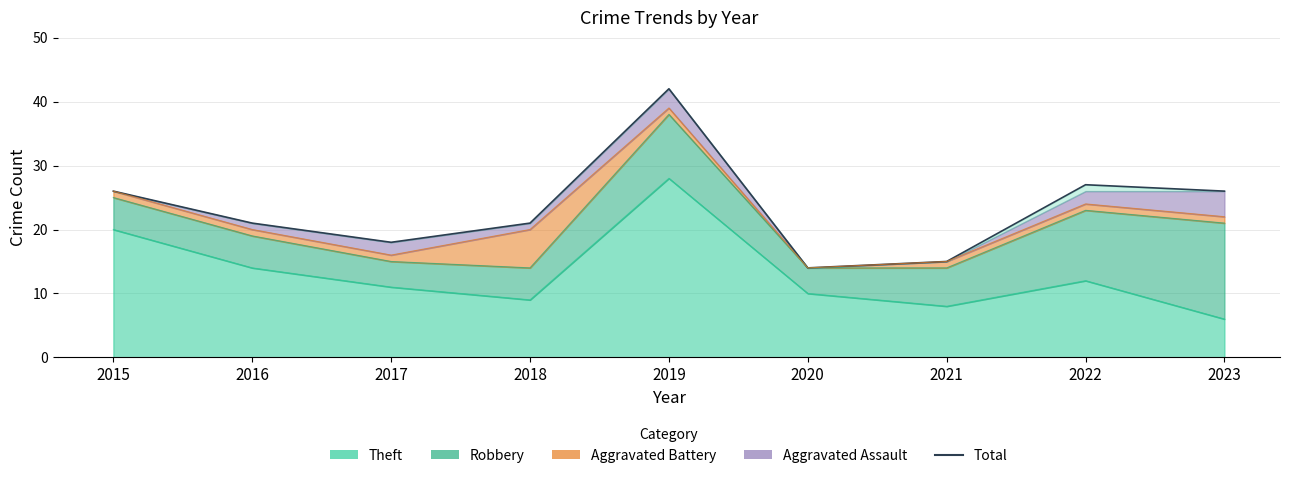

Is it true that the value at 2016 is 6?

False